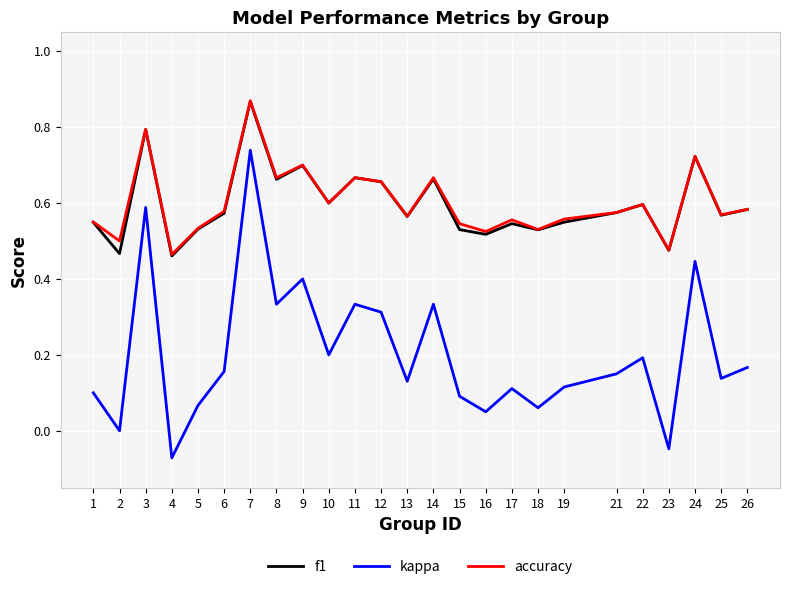

True or false: accuracy and kappa intersect in this chart.

False